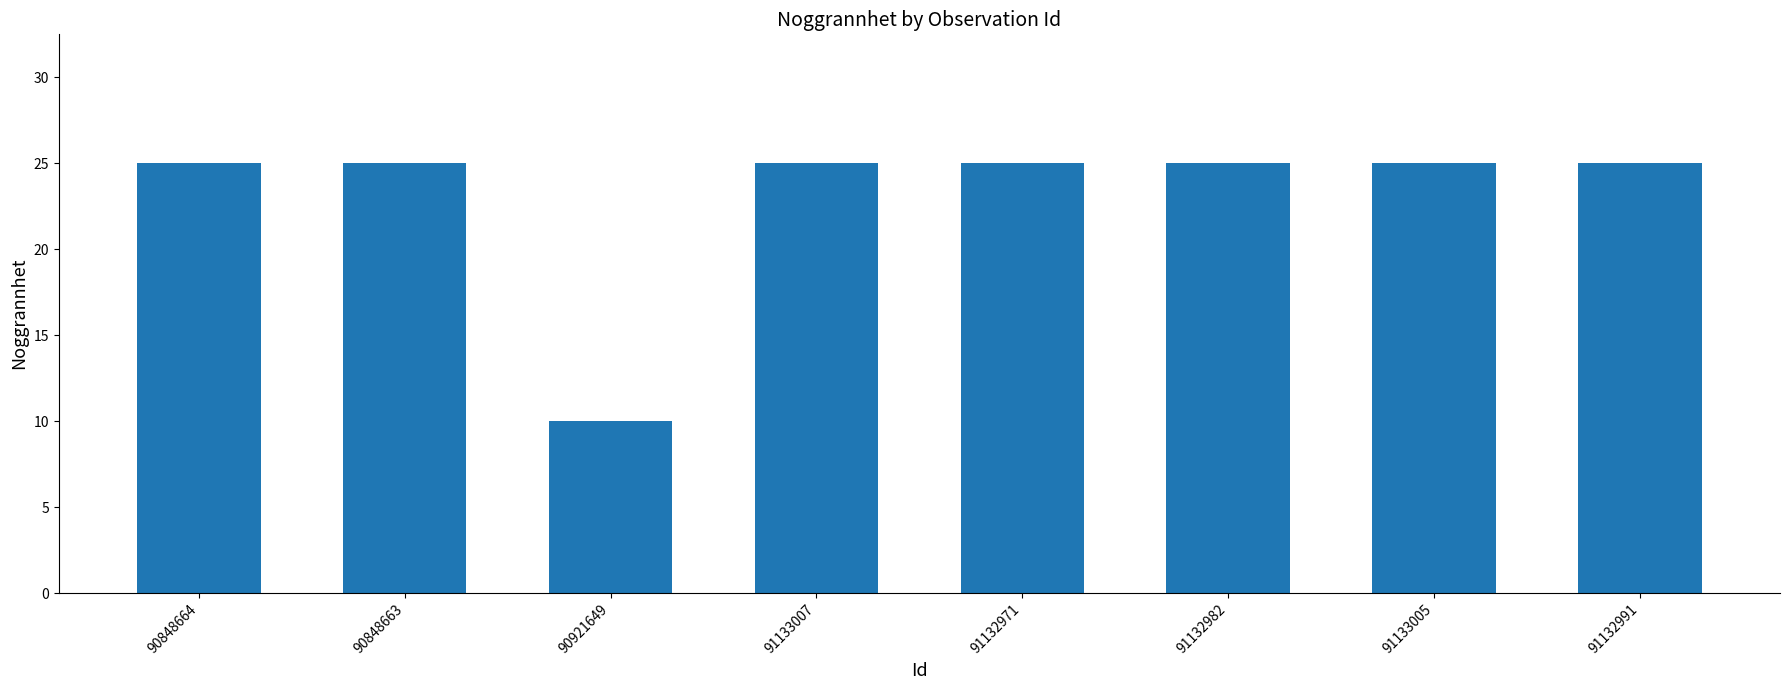

How many series are shown in this chart?

1